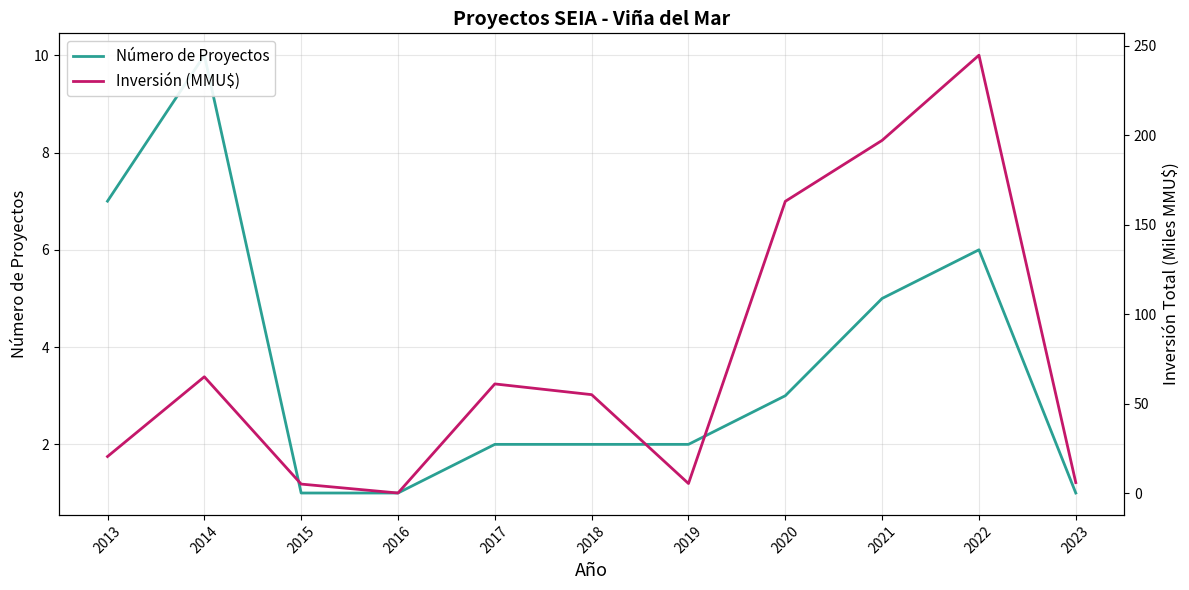

How many categories are shown in the chart?

11